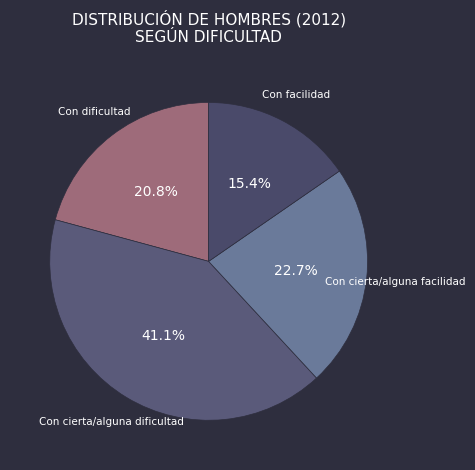

To the nearest percent, what portion does Con dificultad represent?

21%